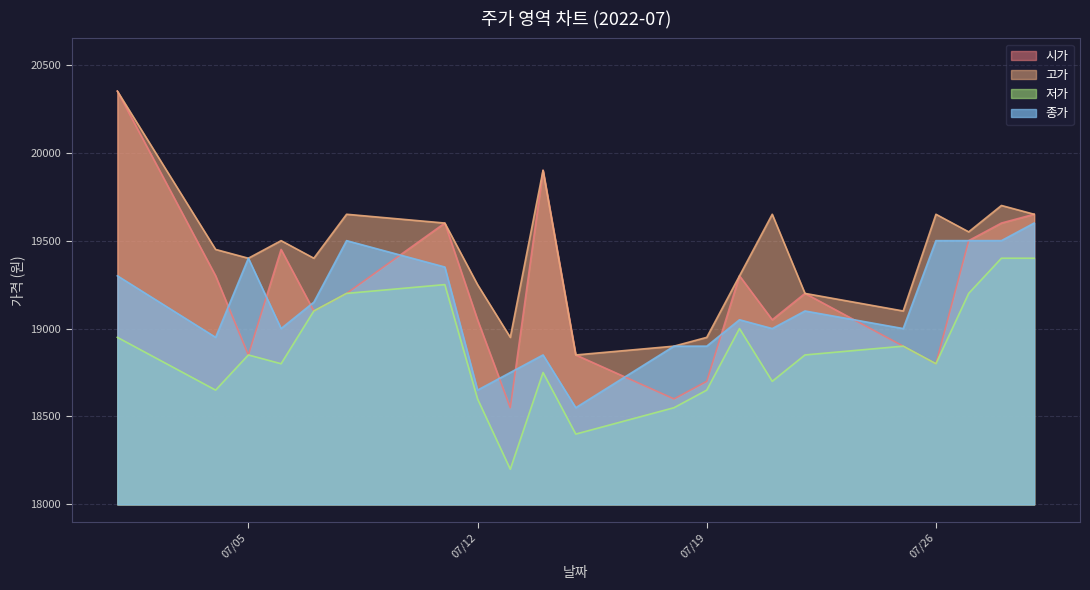

What is the total value across all series at 07/05?

76500